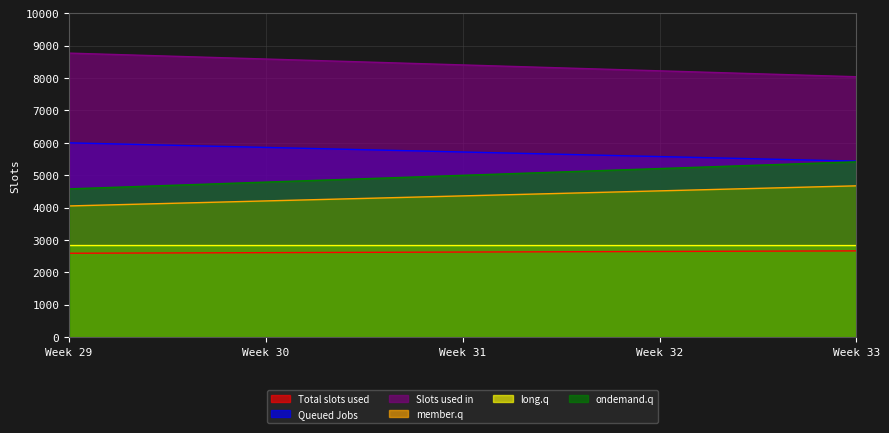

What are all the series names shown in the legend?

Total slots used, Queued Jobs, Slots used in, member.q, long.q, ondemand.q